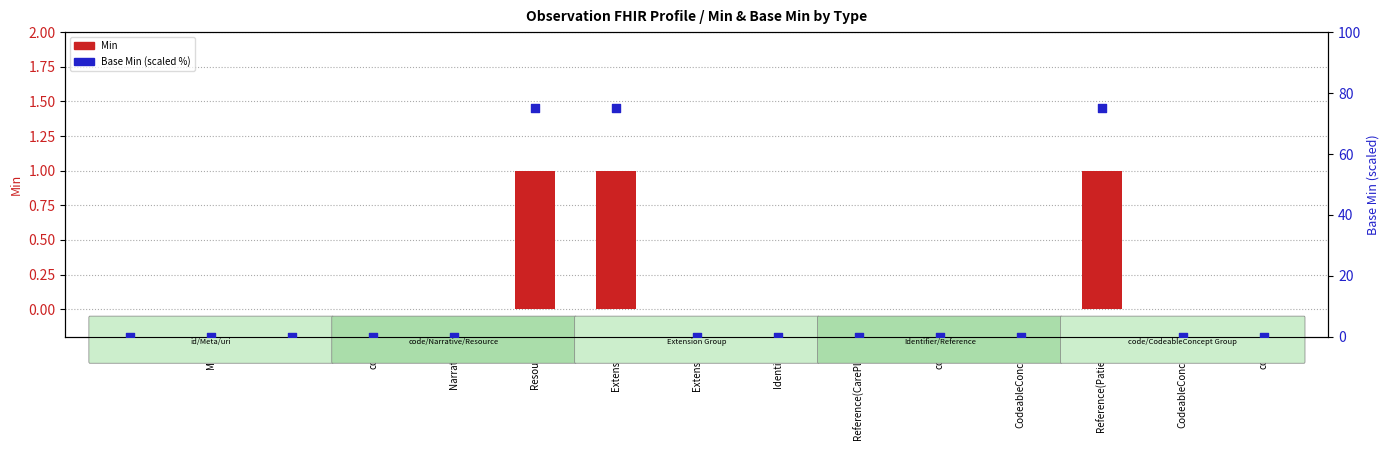

Is the value of Base Min at code greater than the value of Min at Extension?

No